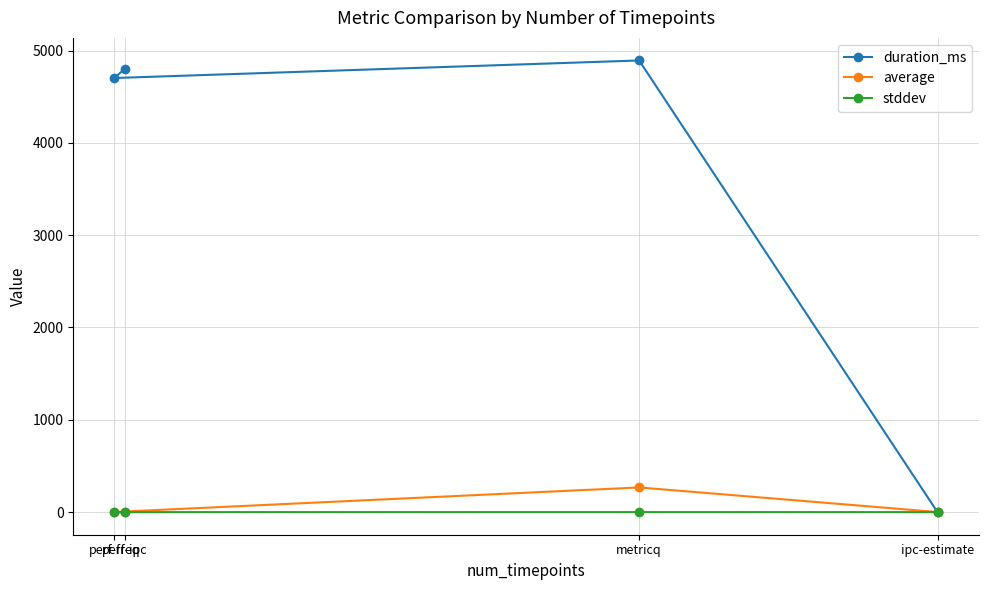

In stddev, how many points are higher than both neighbors (excluding endpoints)?

1